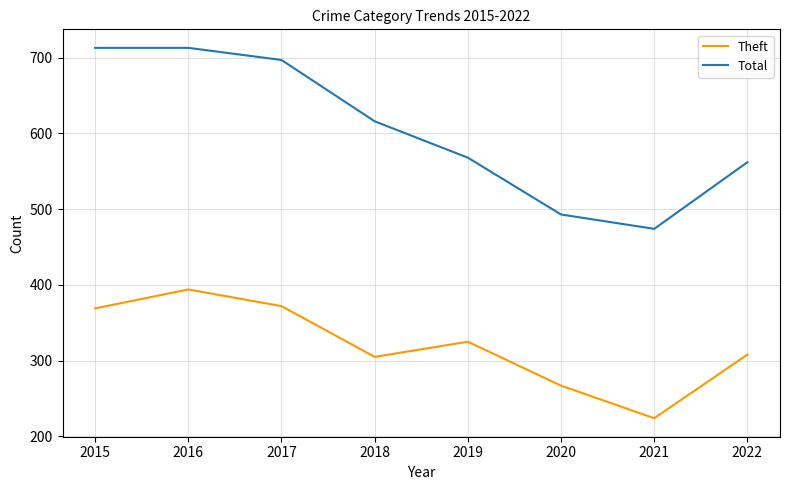

Rank the series by their average value, from lowest to highest.

Theft, Total